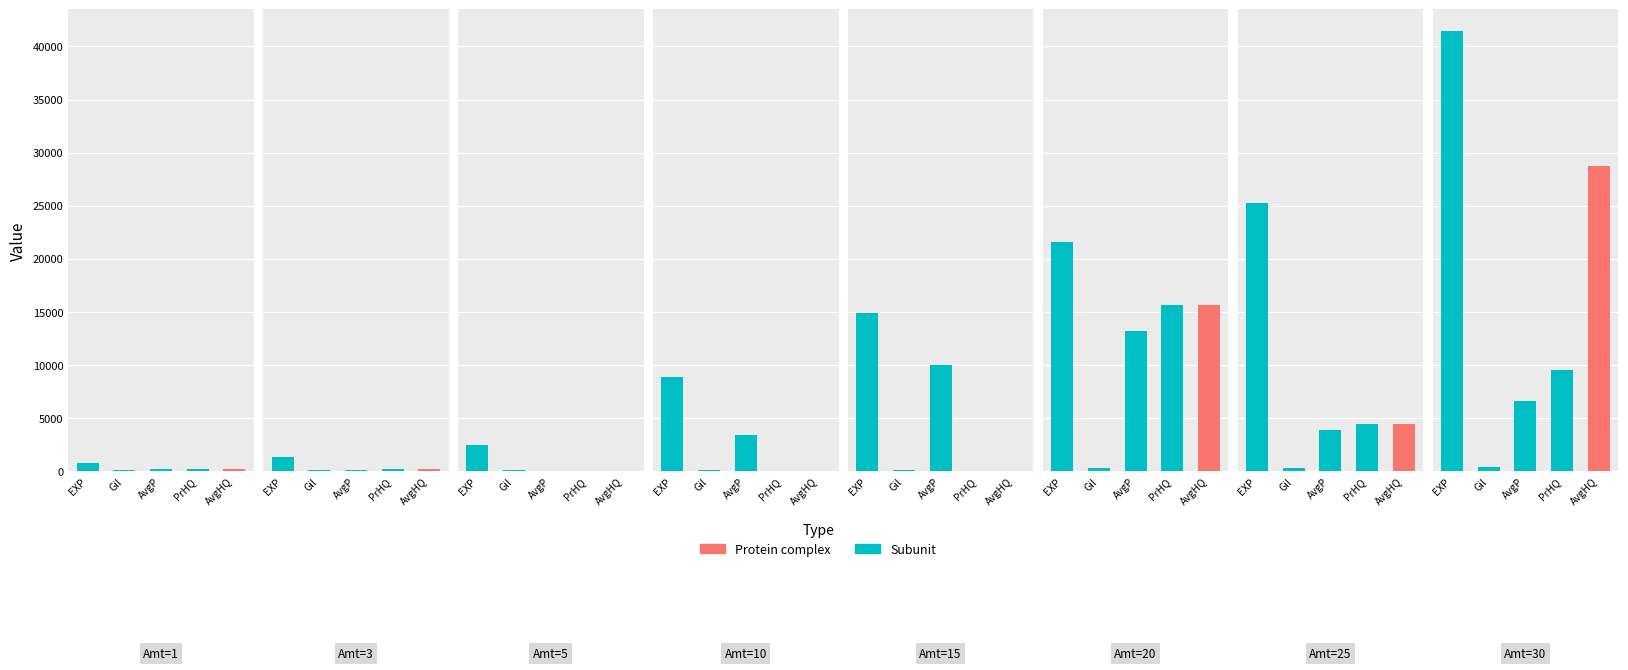

How many values in the Leve Gil series exceed 172?

3